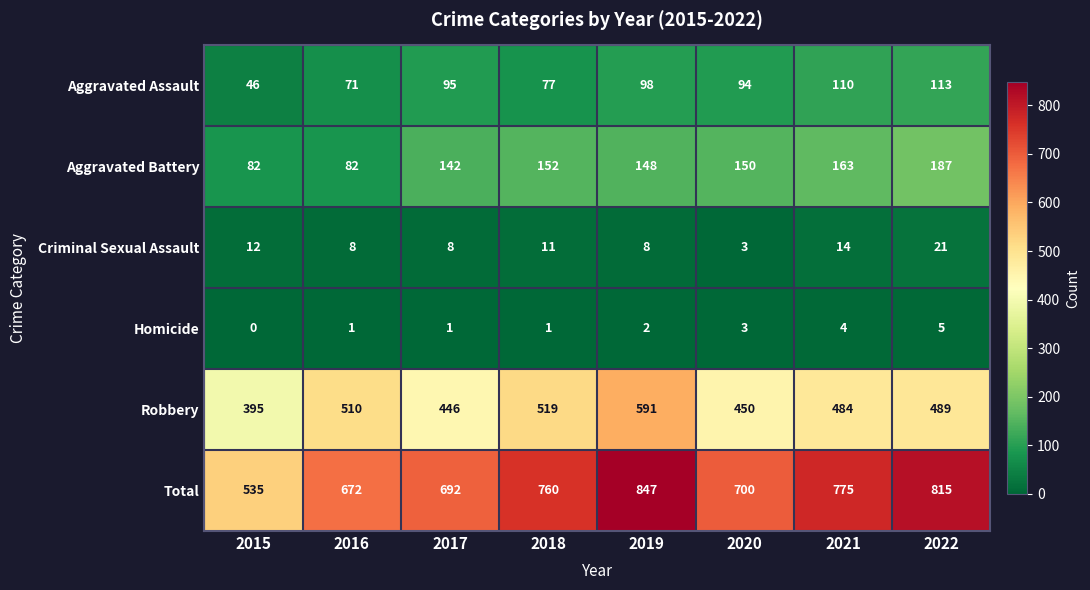

What is the approximate value of Criminal Sexual Assault at 2015?

12